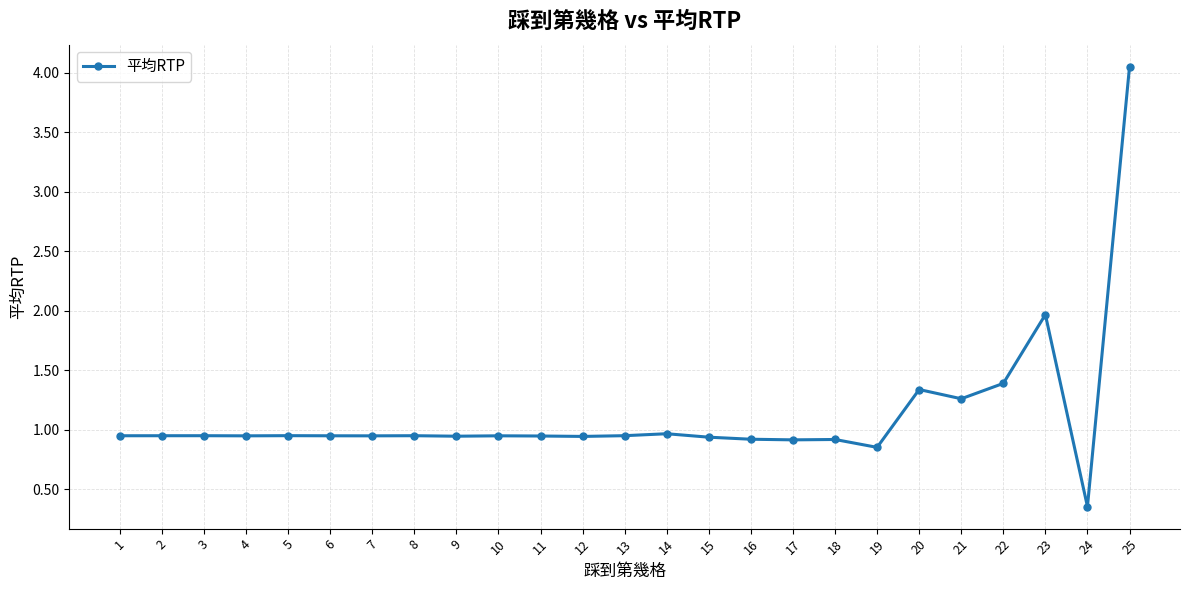

Which category has the highest value across all series?

25